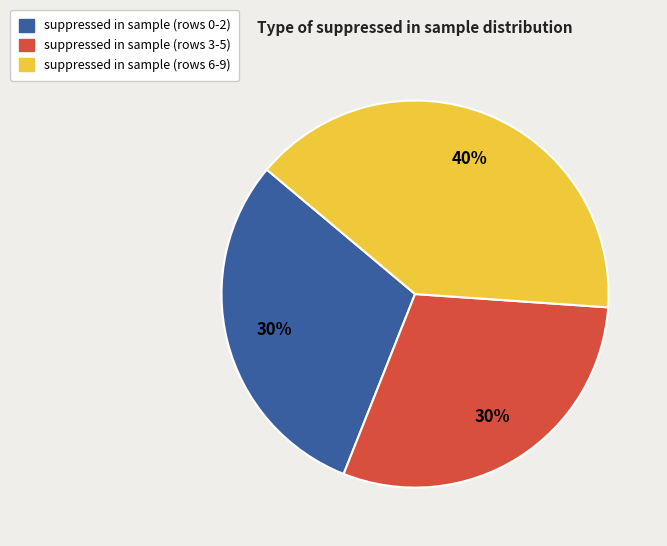

To the nearest percent, what is the average slice percentage?

33%